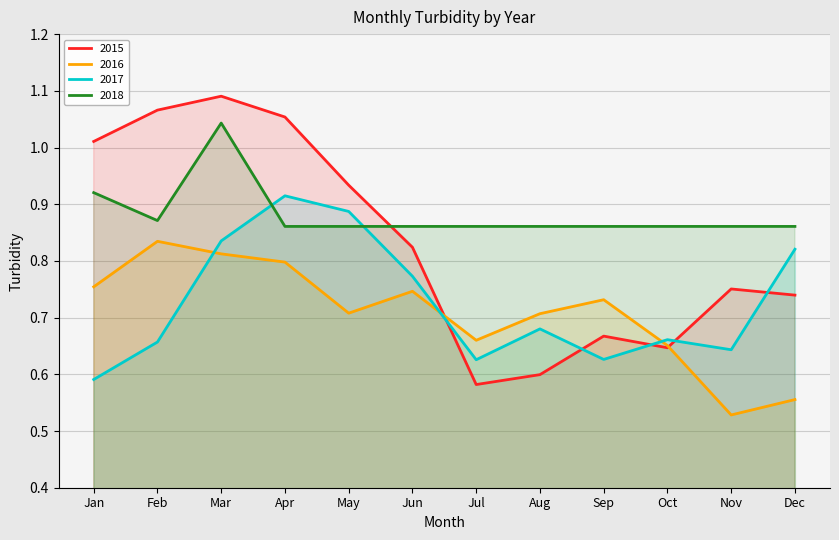

At which label is 2015 closest to 0?

Jul